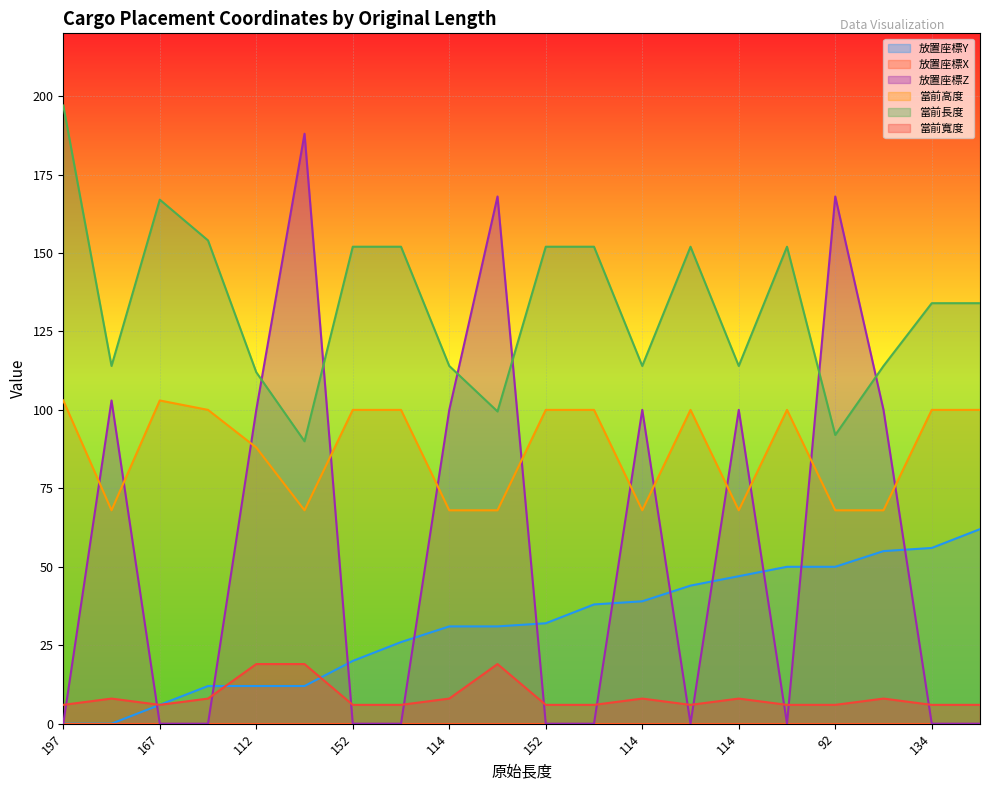

What is the label of the 4th point from the left?

154